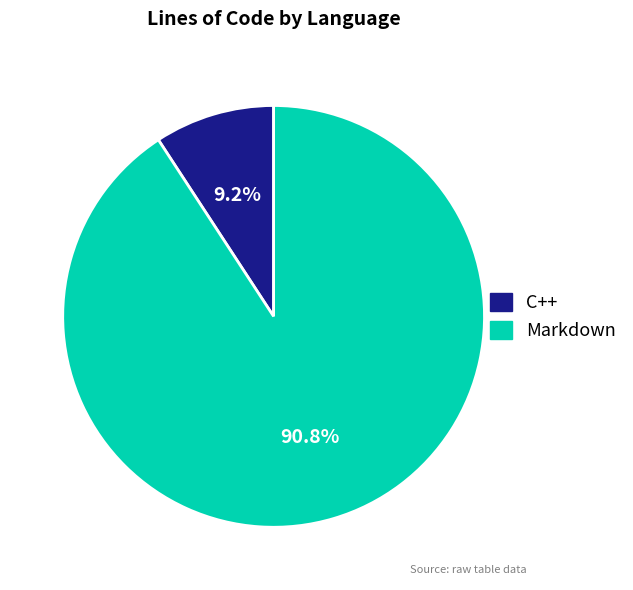

The Markdown slice represents 91% of the pie. True or false?

True